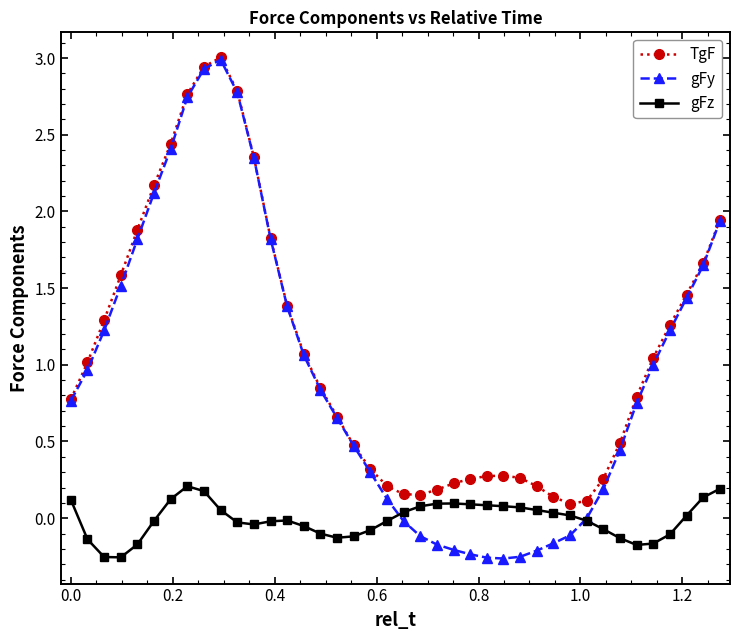

True or false: TgF and gFz intersect in this chart.

False